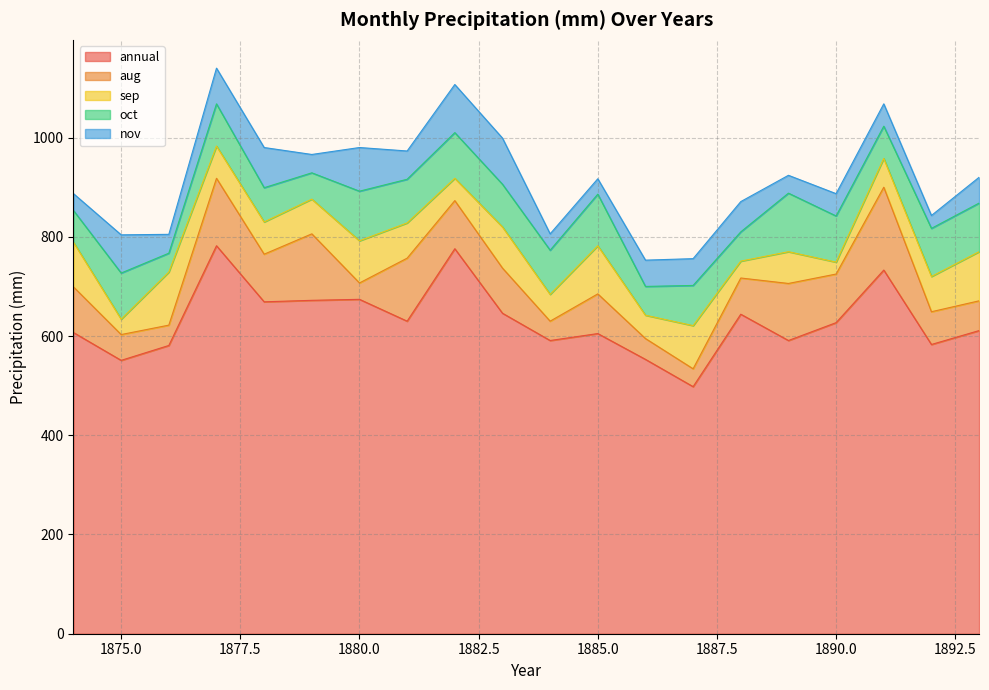

What is the greatest value displayed?

782